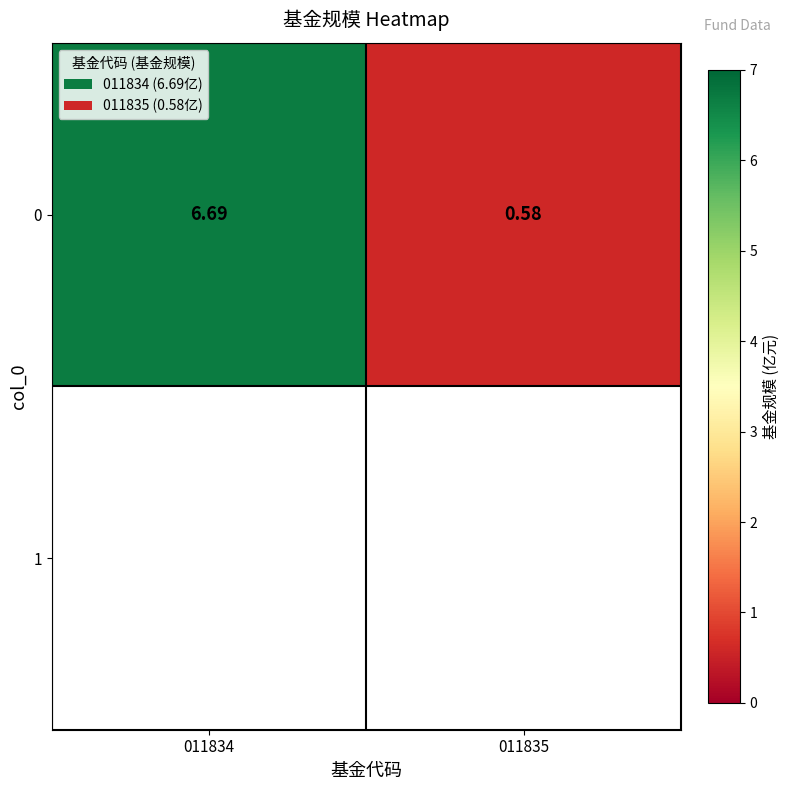

At which label is the value closest to 3?

011835